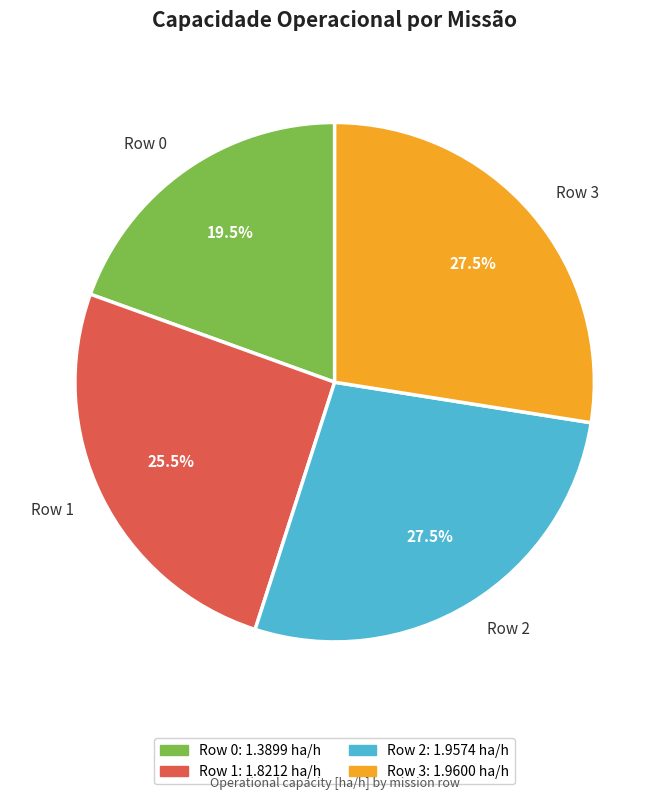

Which slice is the smallest?

Row 0